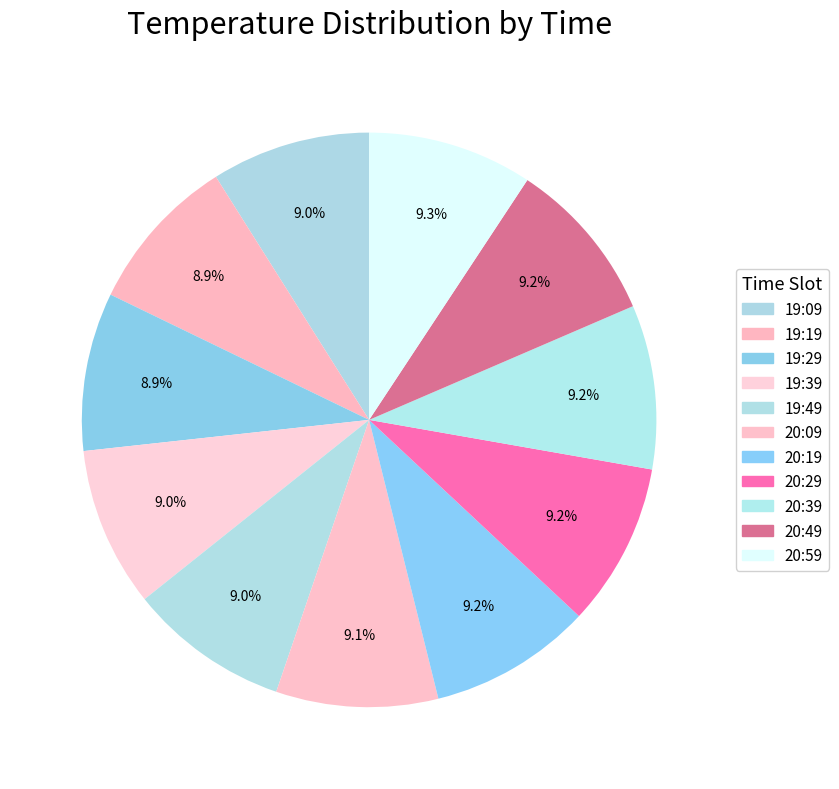

How many segments does this pie chart have?

11